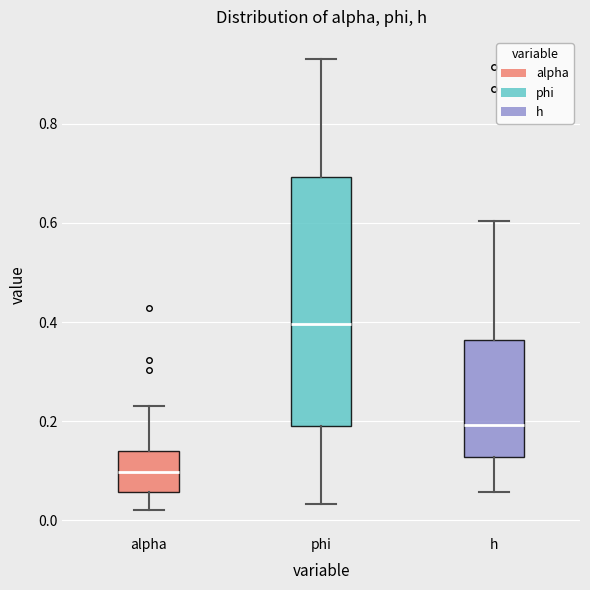

Reading left to right, transcribe this box plot: for each box, give where its median line is, the range the box spans, and where its two whiskers end, as read against the y-axis. The values are not printed on the chart, so give them approximately, as read against the axis.

alpha: median 0.10, box 0.06 to 0.14, whiskers 0.02 to 0.24
phi: median 0.40, box 0.18 to 0.70, whiskers 0.04 to 0.94
h: median 0.20, box 0.12 to 0.36, whiskers 0.06 to 0.60